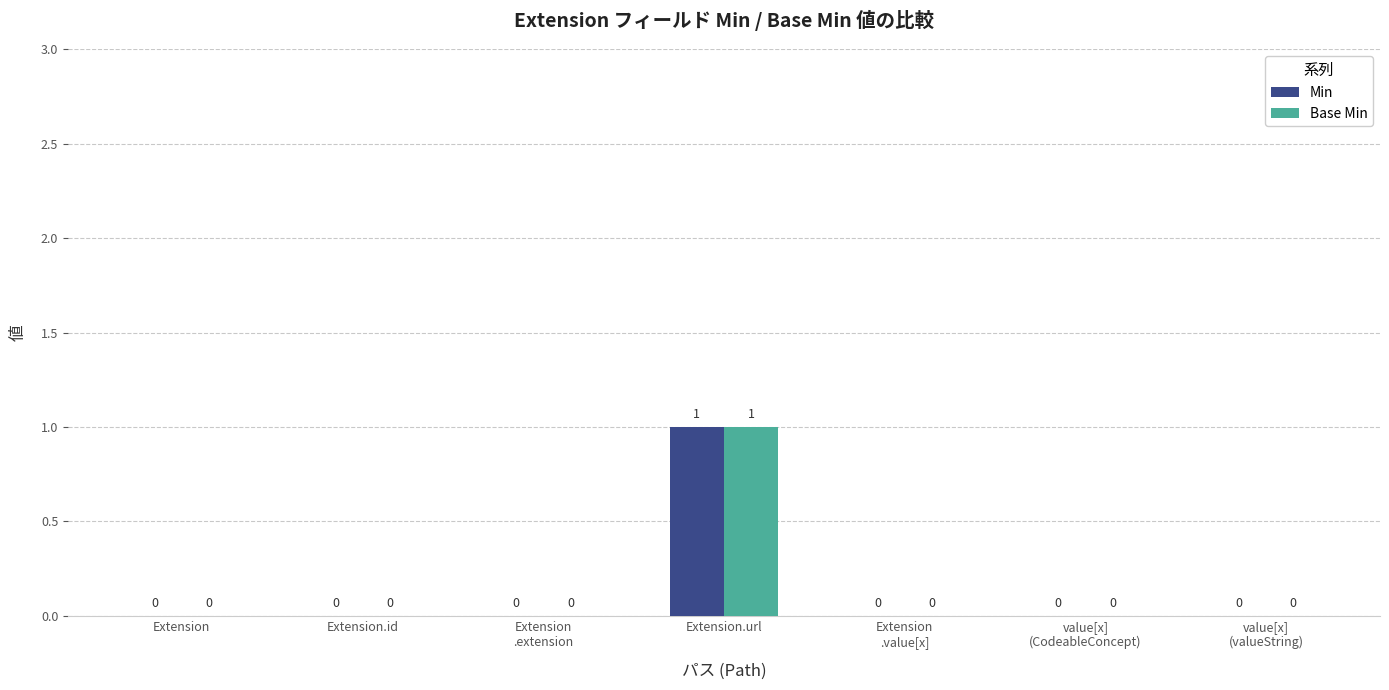

Reading left to right, transcribe all the data shown in this chart.

Min: 0	0	0	1	0	0	0
Base Min: 0	0	0	1	0	0	0